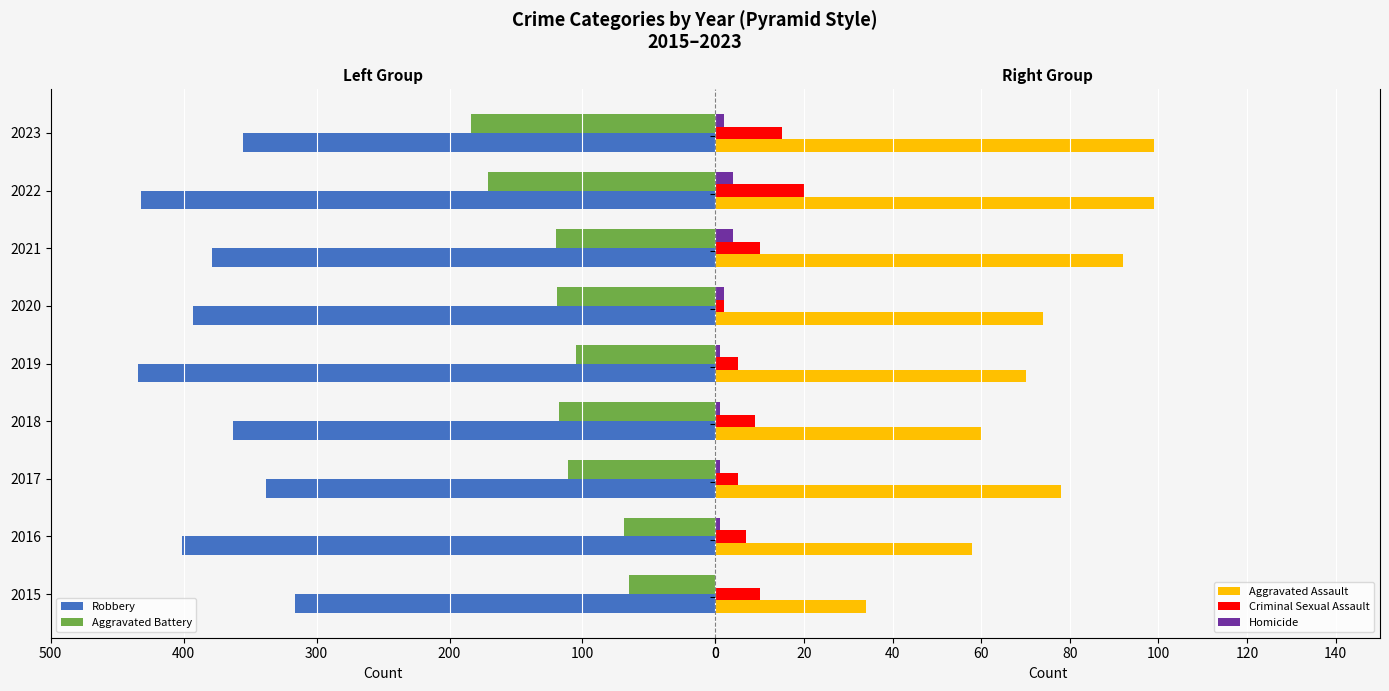

Rank the series by their maximum value, from lowest to highest.

Homicide, Criminal Sexual Assault, Aggravated Assault, Aggravated Battery, Robbery